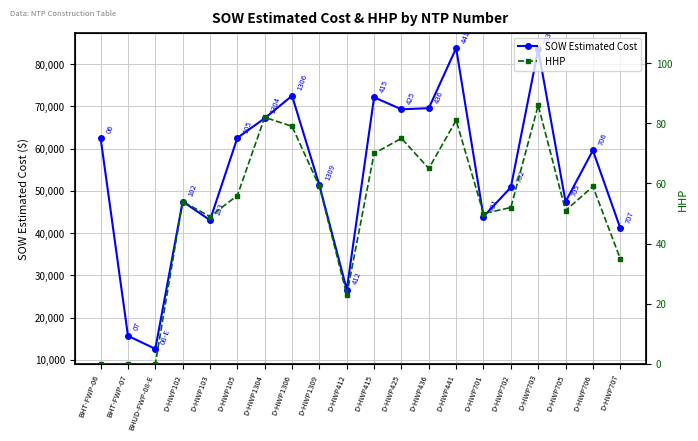

What is the total value across all series at D-HWP425?

69363.0